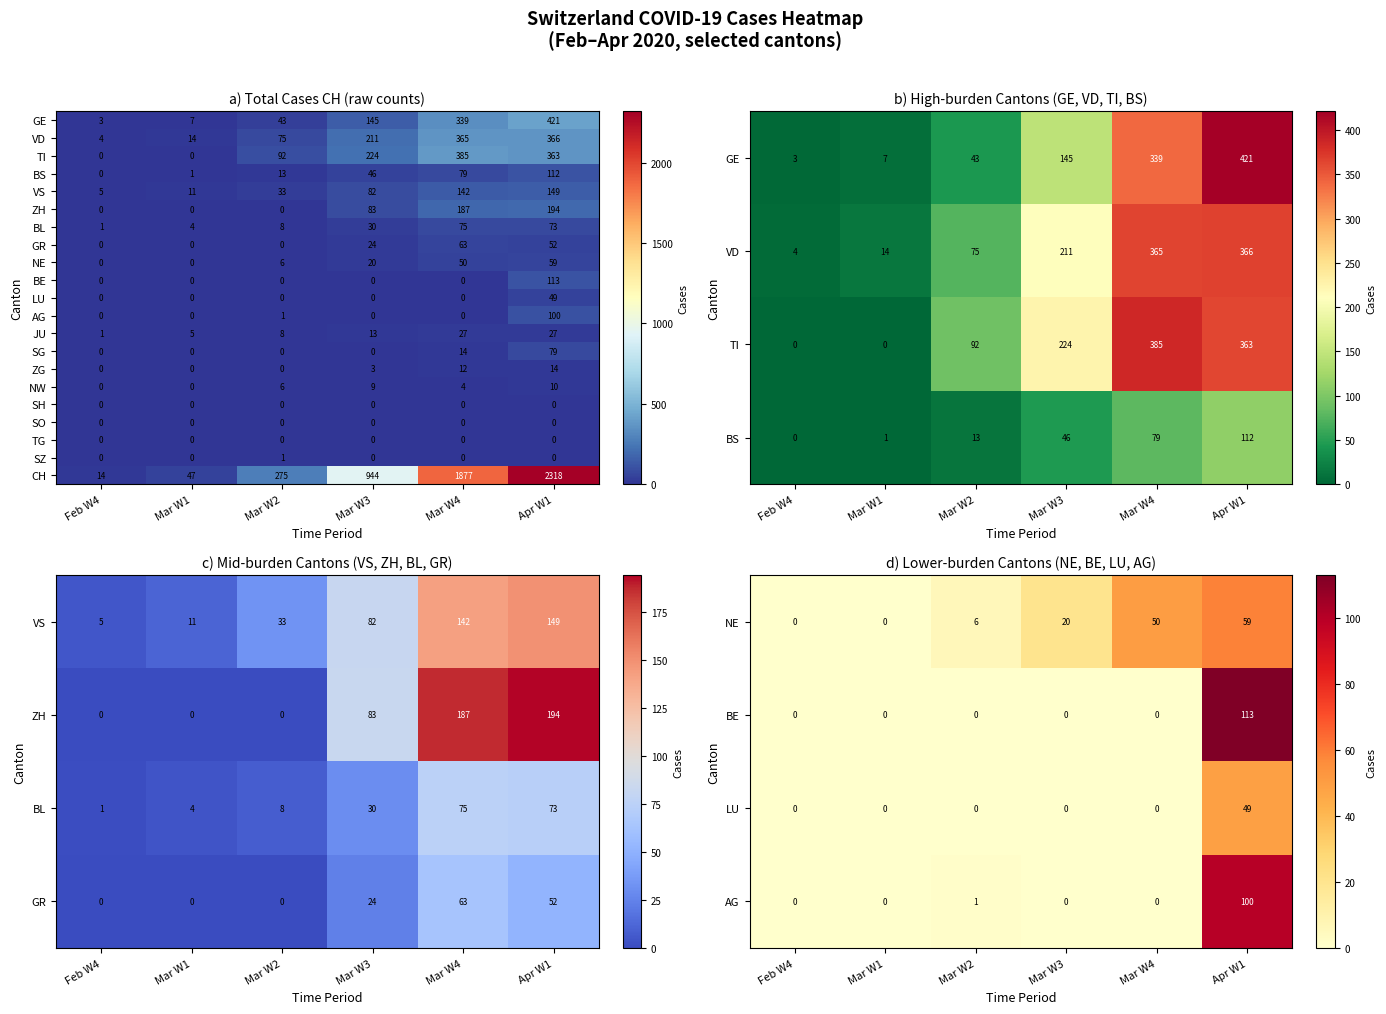

How many ZG values are between 0 and 12?

5